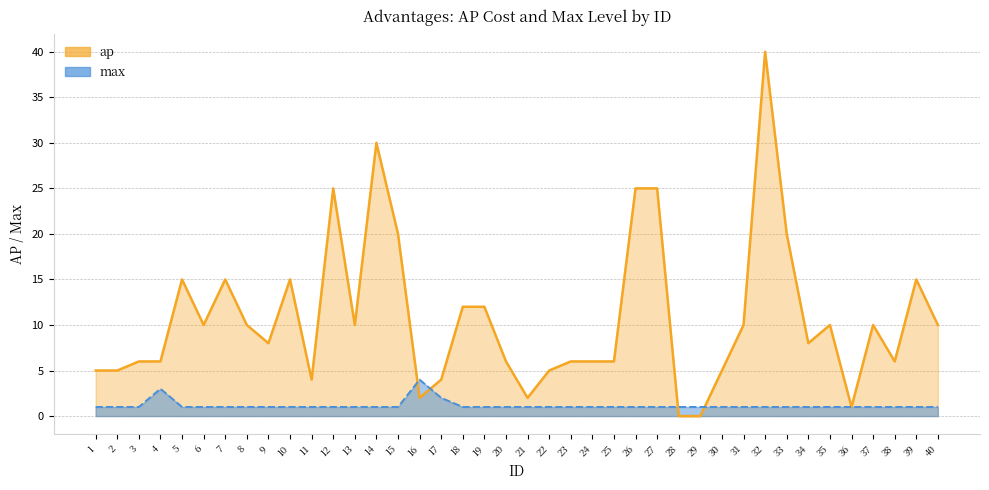

Between which two adjacent categories do ap (line) and max (line) first intersect?

15 and 16